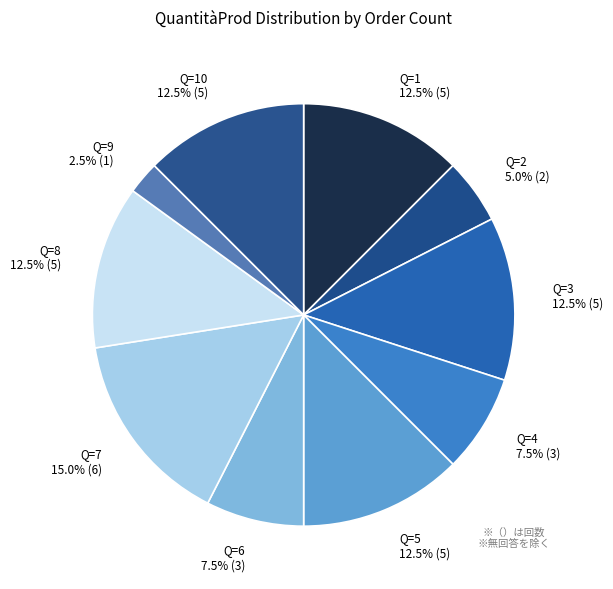

Is the sum of Q=10 12.5% (5) and Q=1 12.5% (5) greater than half?

No